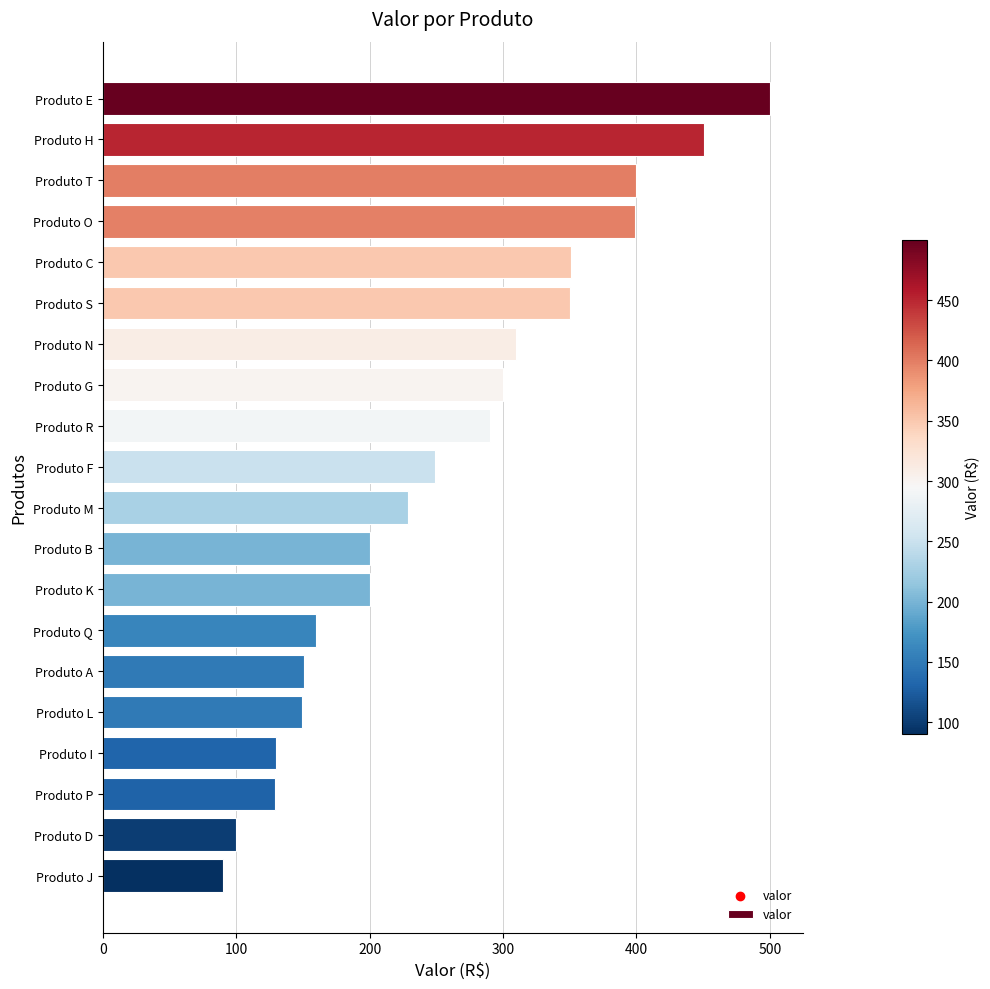

Which has a higher value, Produto H or Produto M?

Produto H